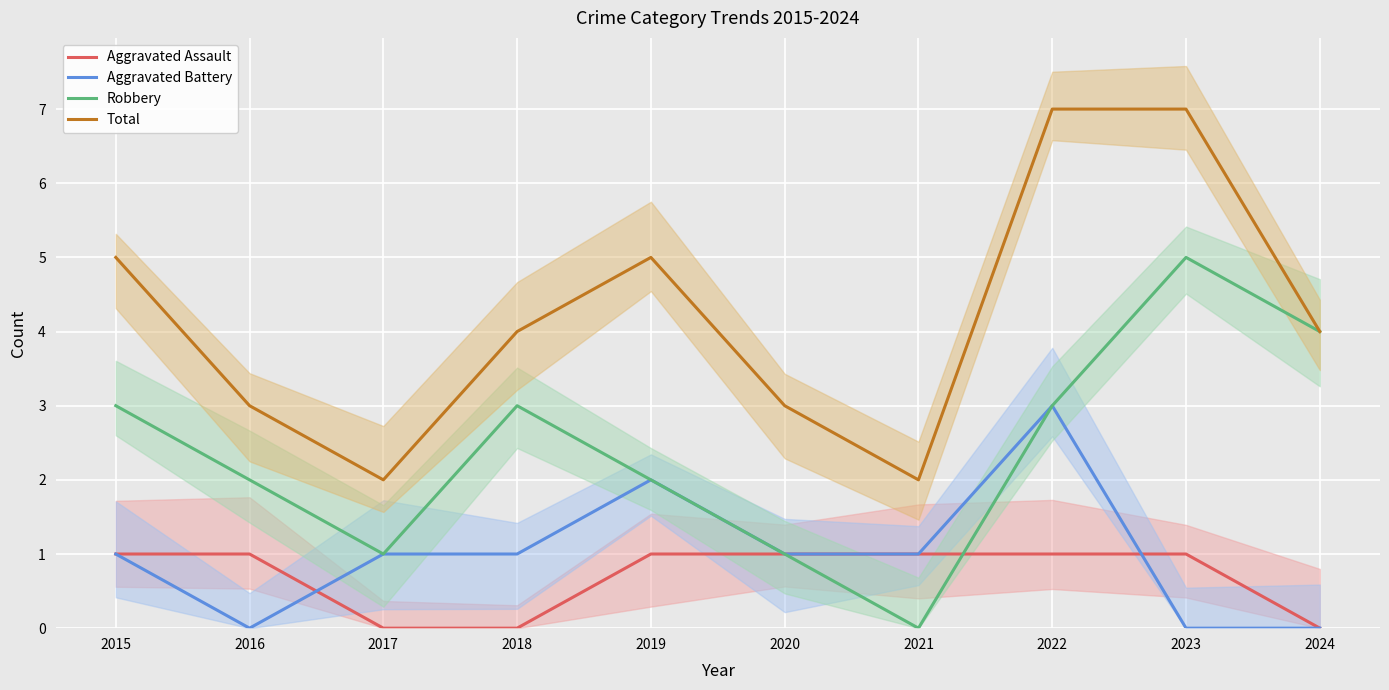

What are all the series names shown in the legend?

Aggravated Assault, Aggravated Battery, Robbery, Total